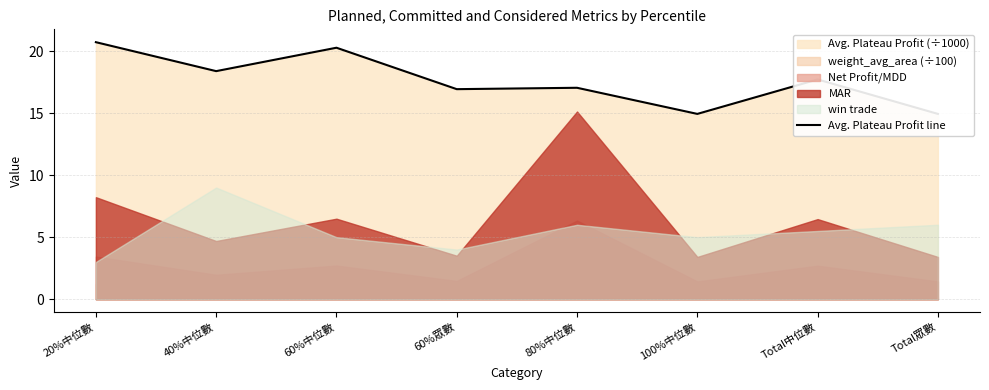

The chart shows a value of 21.0 at 100%中位數. True or false?

False